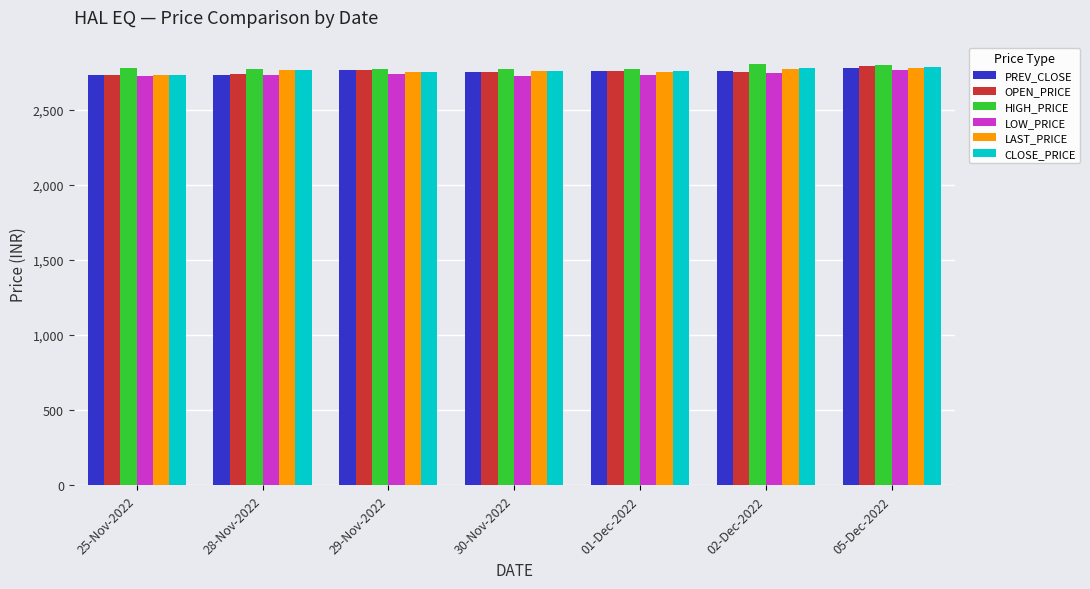

The HIGH_PRICE series shows 4513.6 at 28-Nov-2022. True or false?

False